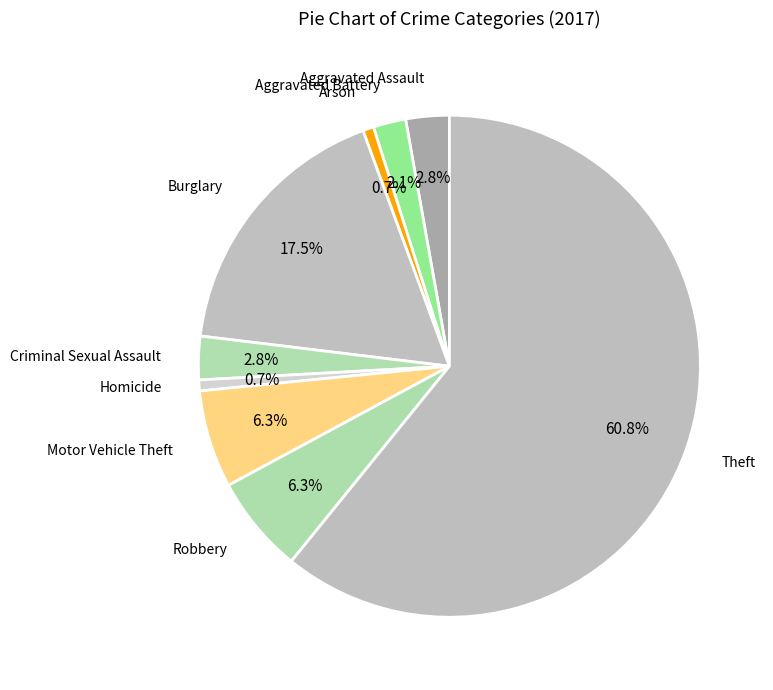

How many segments does this pie chart have?

9